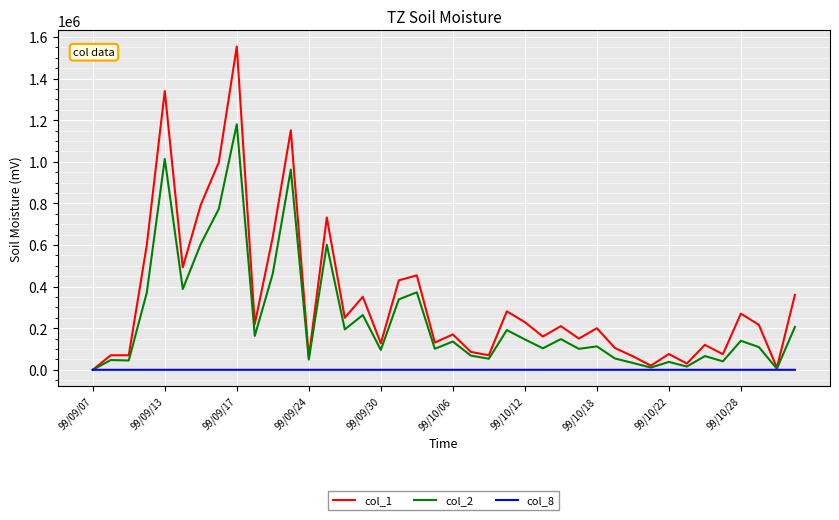

Count the number of data series in this chart.

3